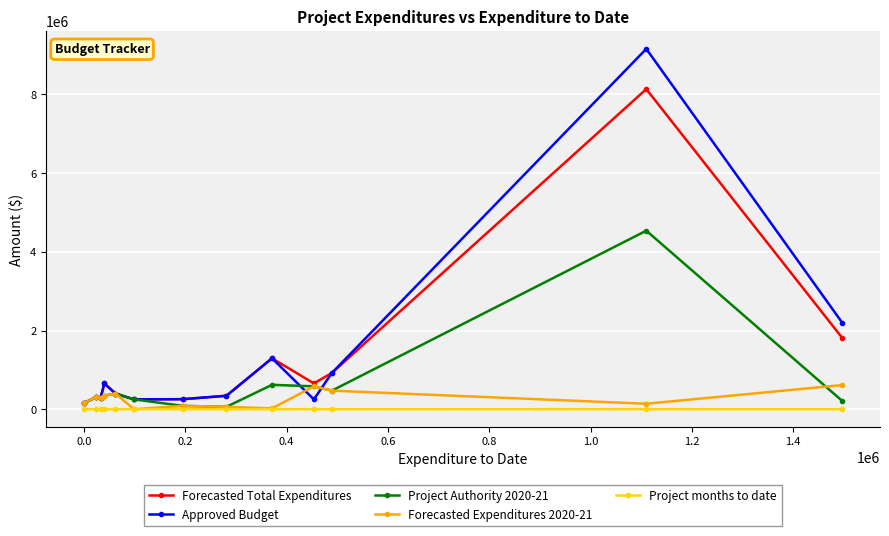

List the series in order of their peak value, lowest first.

Project months to date, Forecasted Expenditures 2020-21, Project Authority 2020-21, Forecasted Total Expenditures, Approved Budget